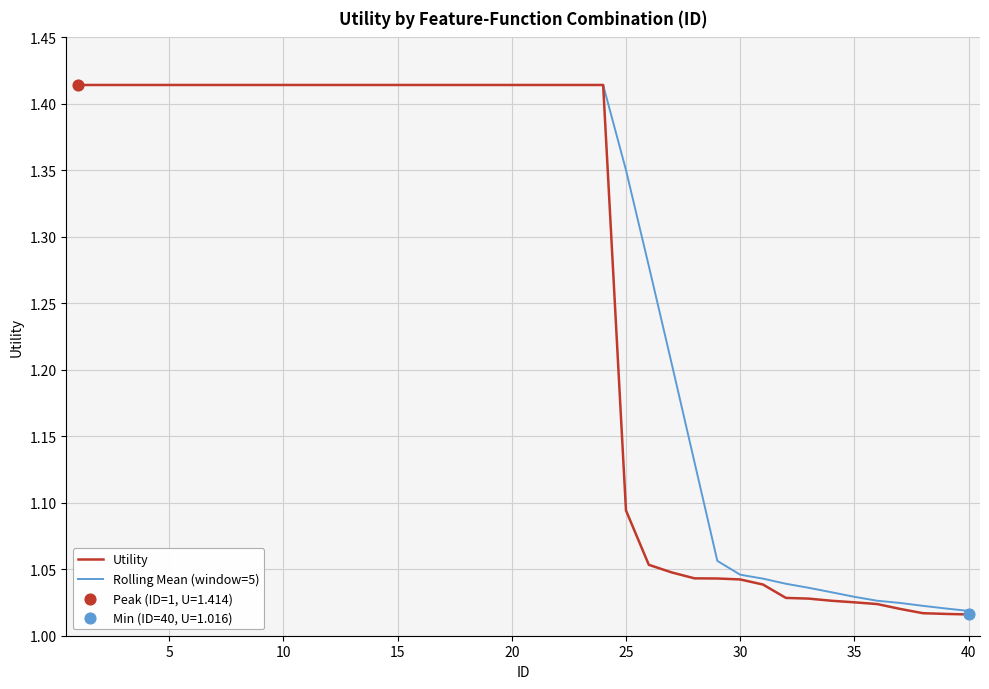

Between 2 and 4, which is larger?

2